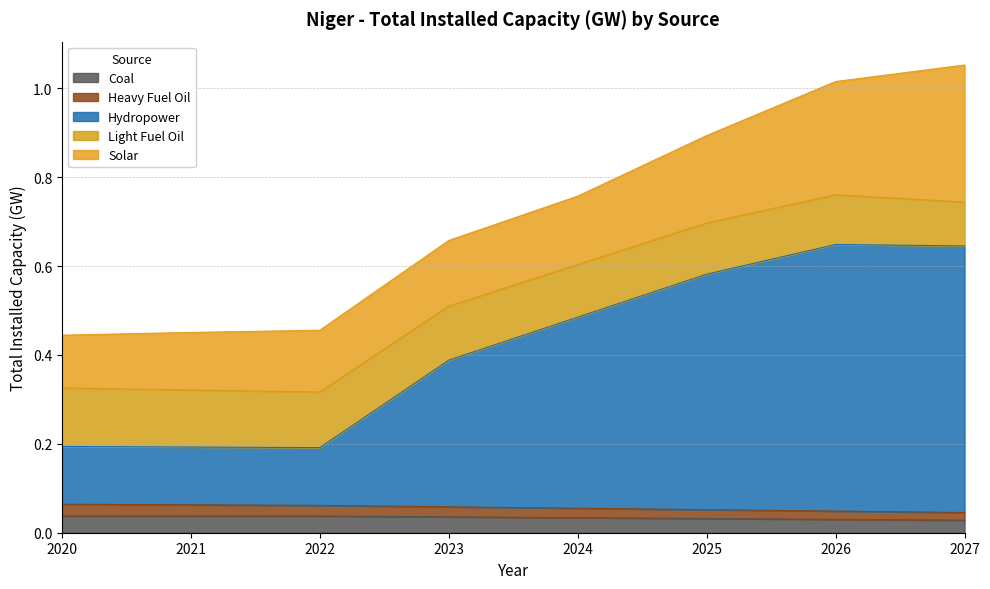

Rank the categories by Heavy Fuel Oil value from lowest to highest.

2027, 2026, 2025, 2024, 2023, 2022, 2021, 2020